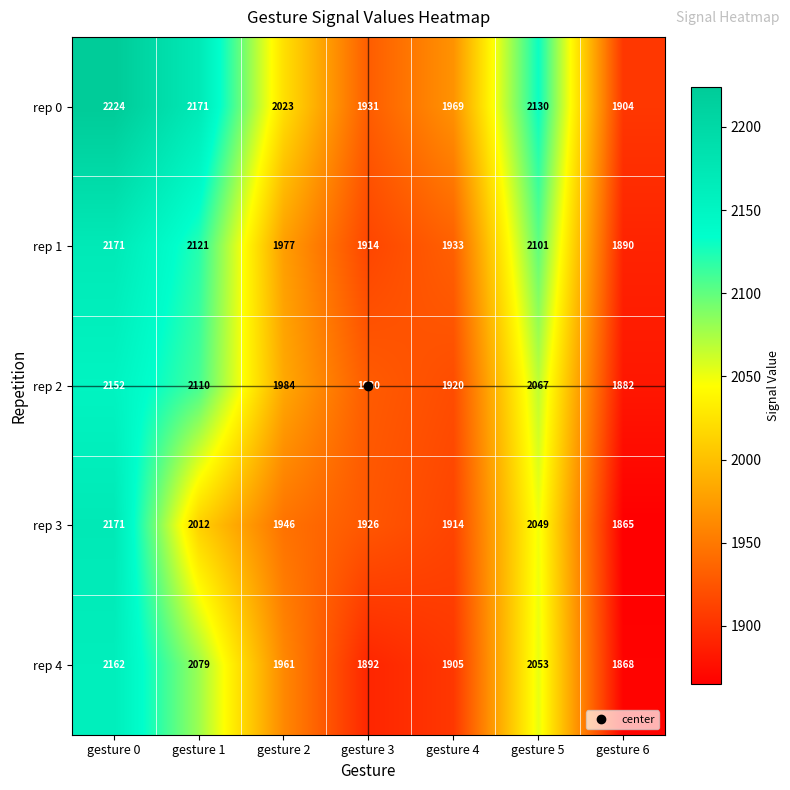

What is the maximum value shown in the chart?

2224